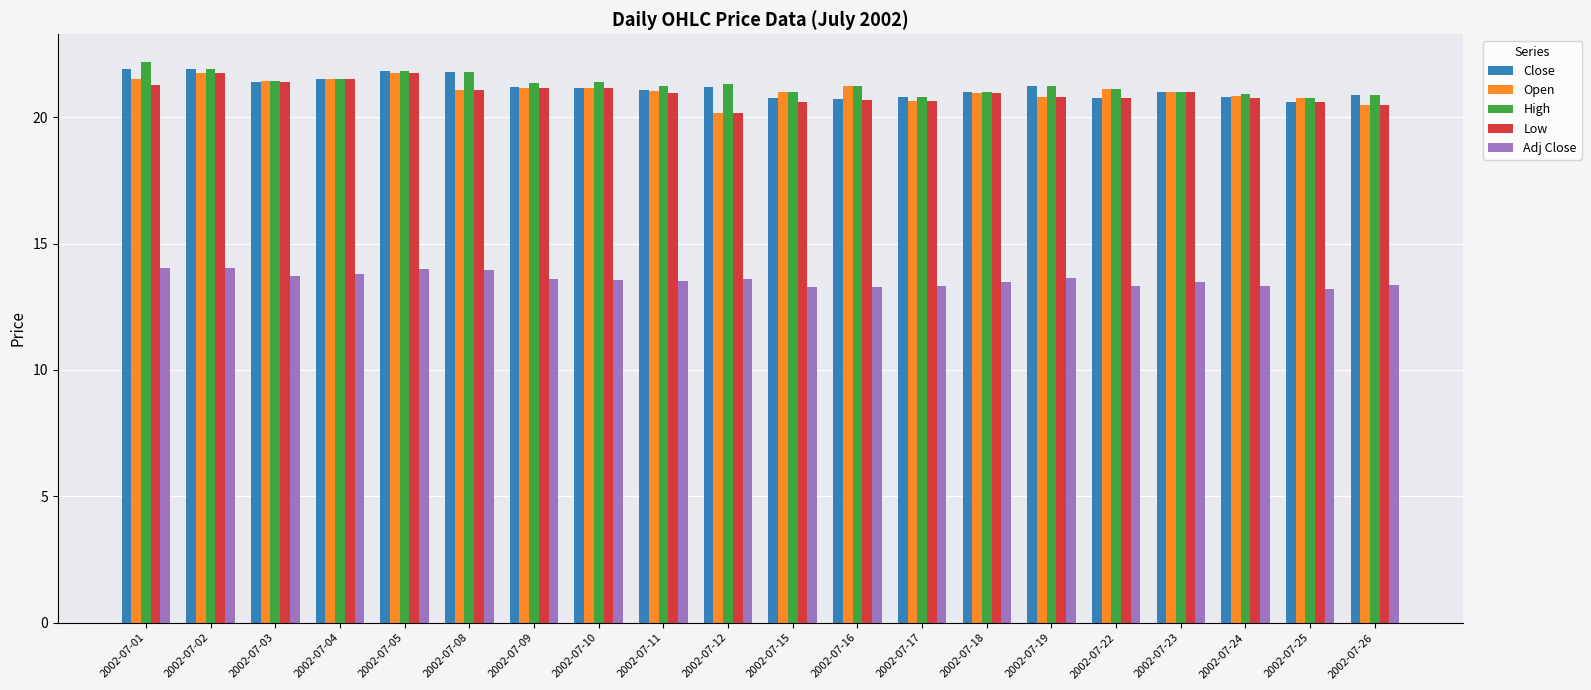

What is the maximum value shown in the chart?

22.2